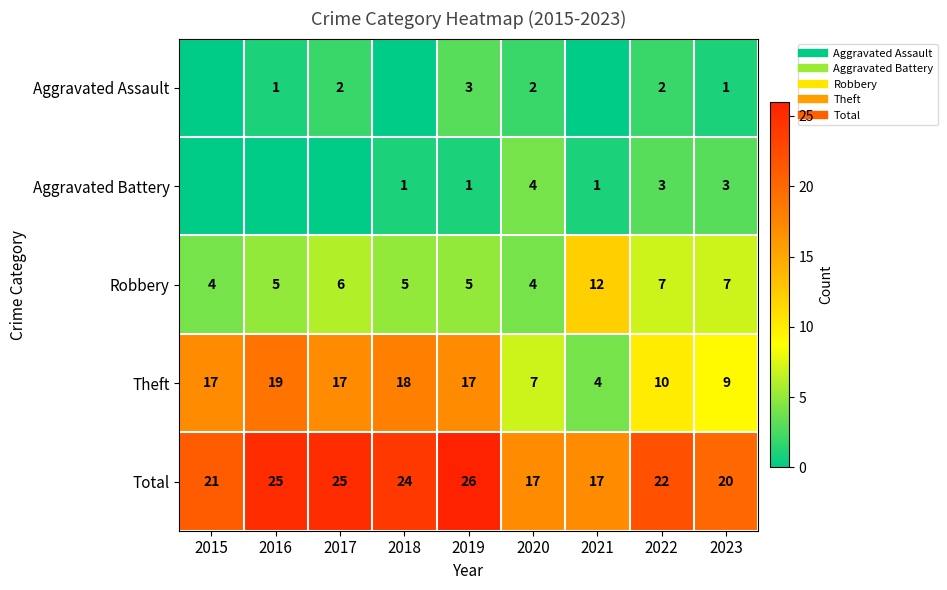

How many series are shown in this chart?

5